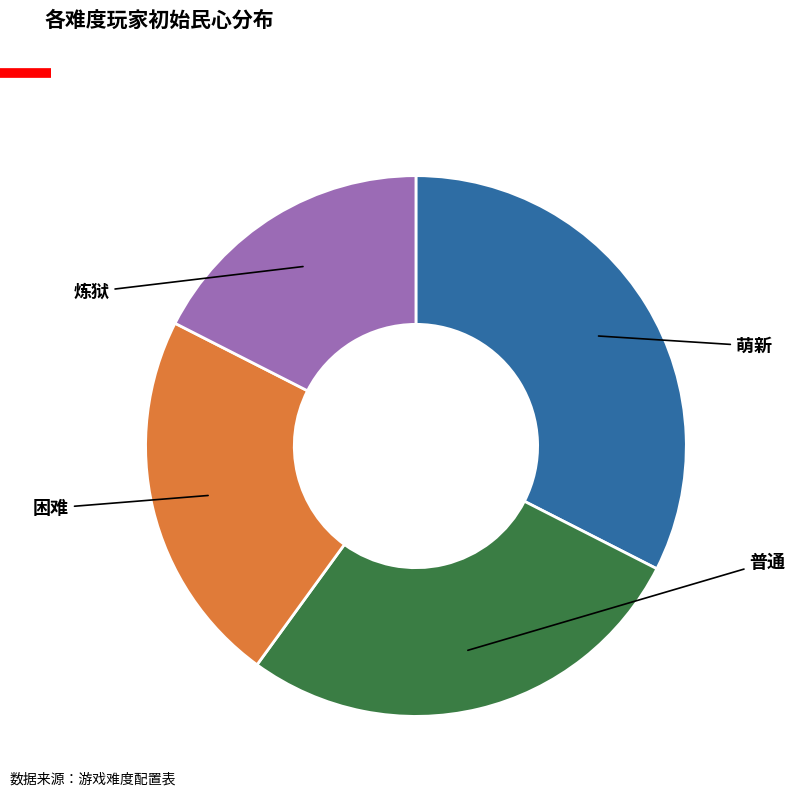

How many slices are in this pie chart?

4